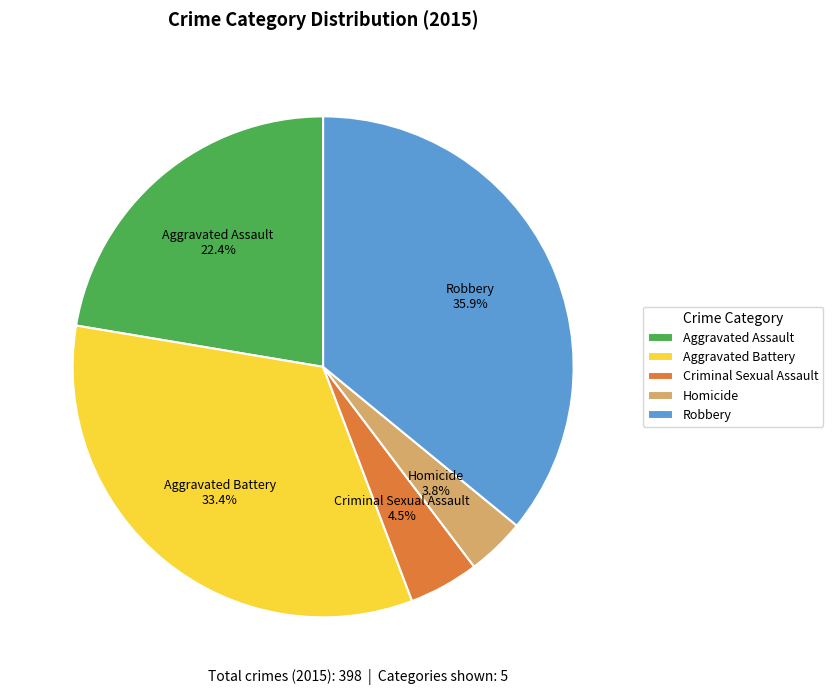

What is the largest slice in the pie chart?

Robbery